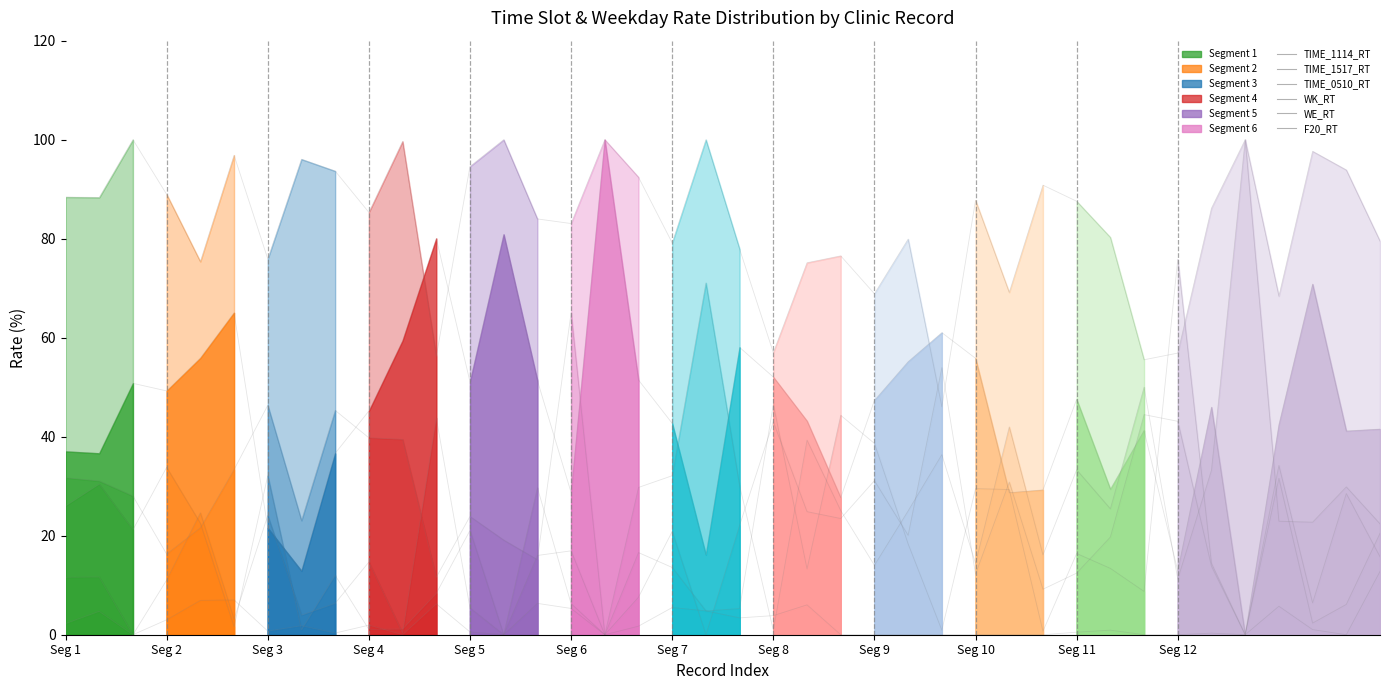

True or false: TIME_1114_RT has more than 0 points higher than both neighbors.

True